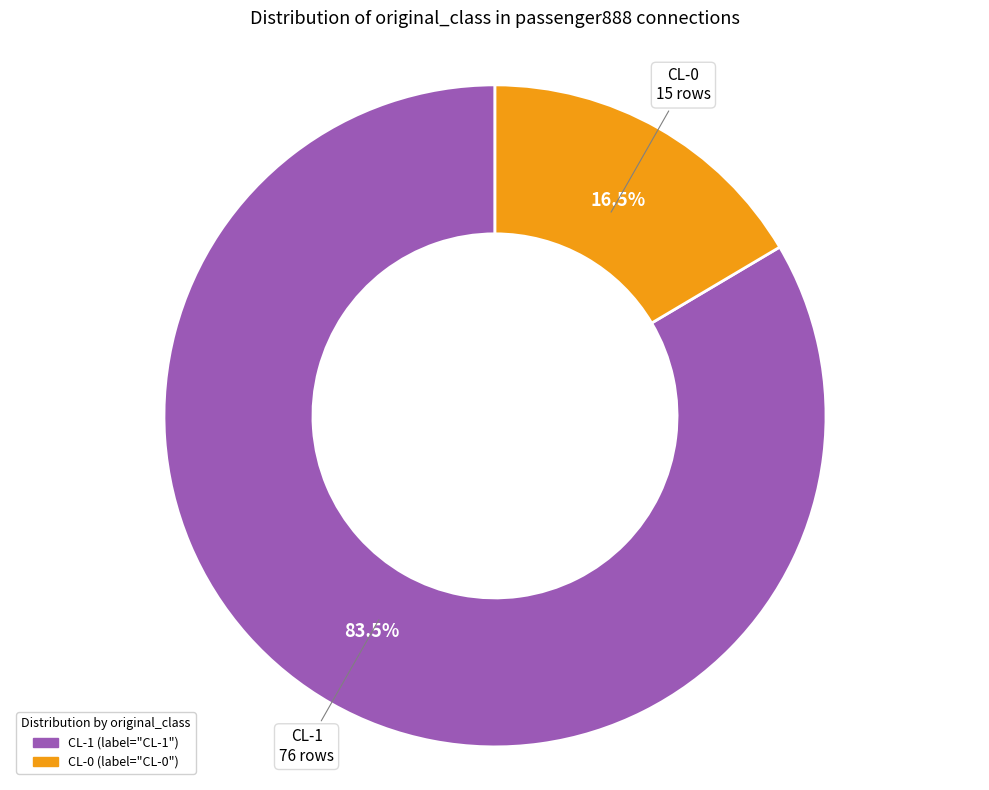

Which category has the biggest portion of the pie?

CL-1